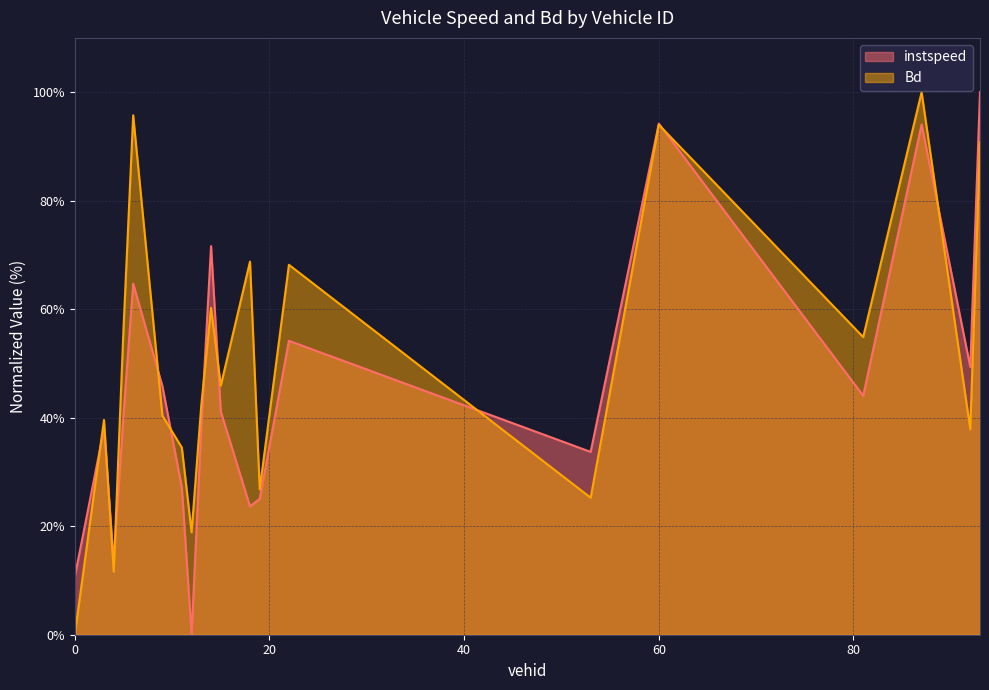

What position from the left is 5.0?

4